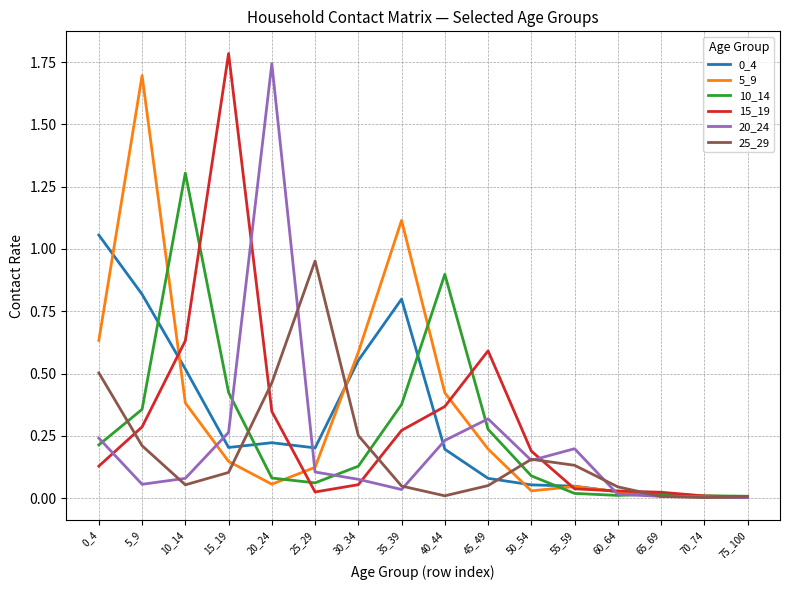

Is the value of 5_9 at 60_64 greater than the value of 10_14 at 10_14?

No